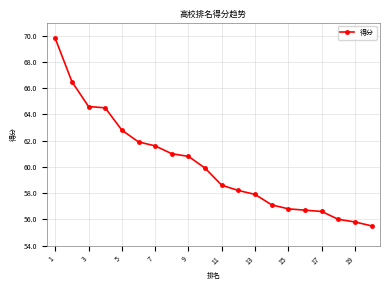

Reading left to right, transcribe all the data shown in this chart.

69.8	66.5	64.6	64.5	62.8	61.9	61.6	61.0	60.8	59.9	58.6	58.2	57.9	57.1	56.8	56.7	56.6	56.0	55.8	55.5